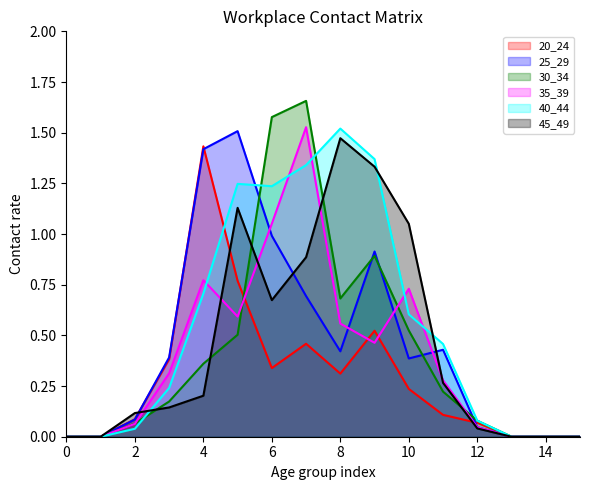

How many data points in 20_24 are above 0?

11